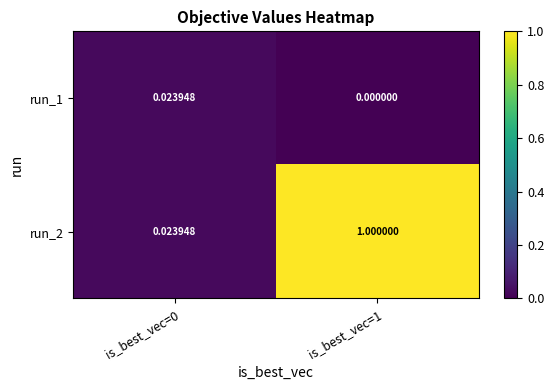

Which series changed the most between is_best_vec=0 and is_best_vec=1?

run_2